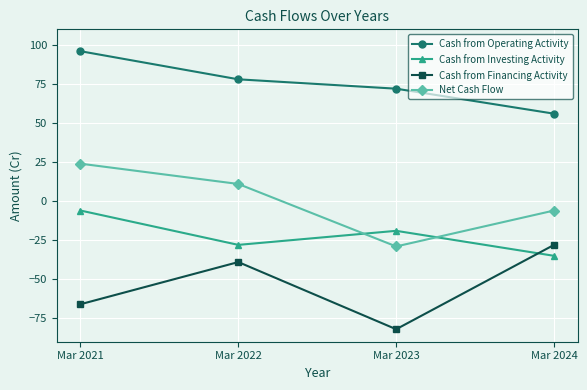

What is the total value across all series at Mar 2023?

-58